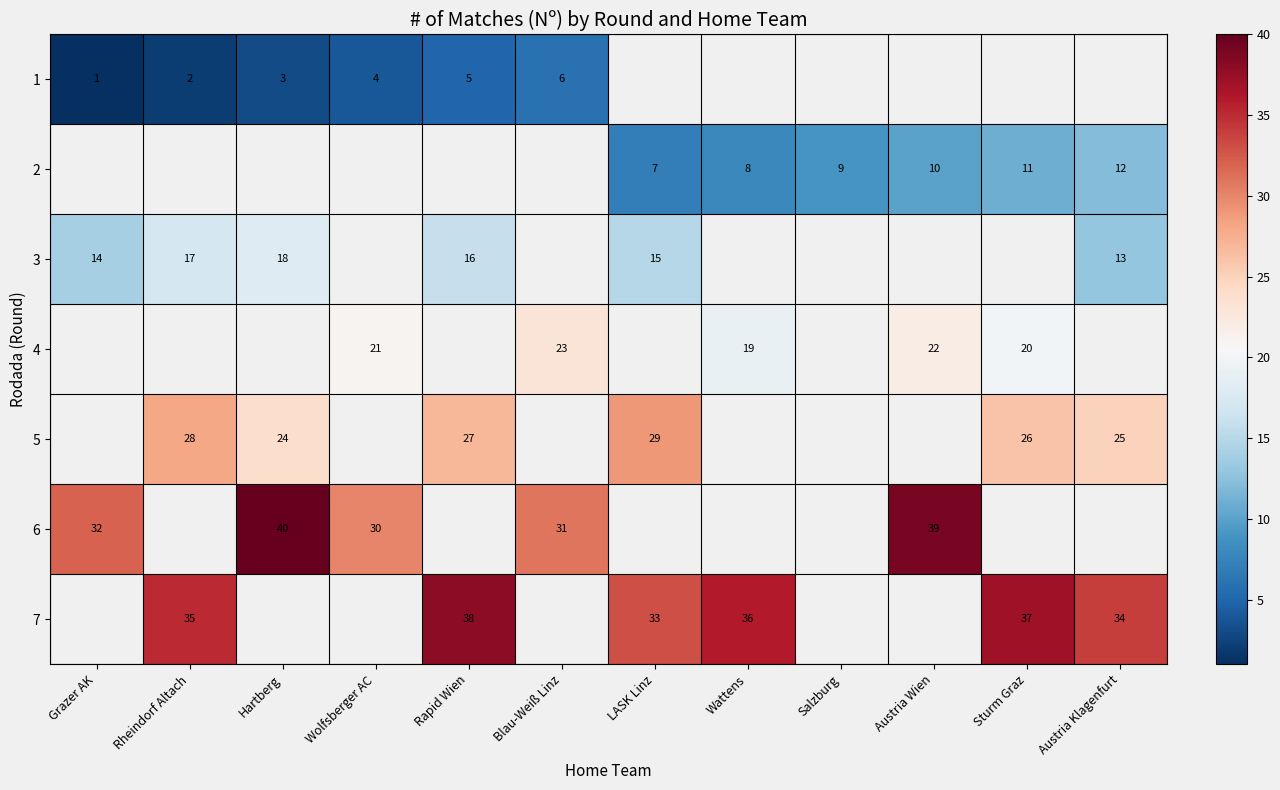

True or false: 1 has a value of 3 at Hartberg.

True